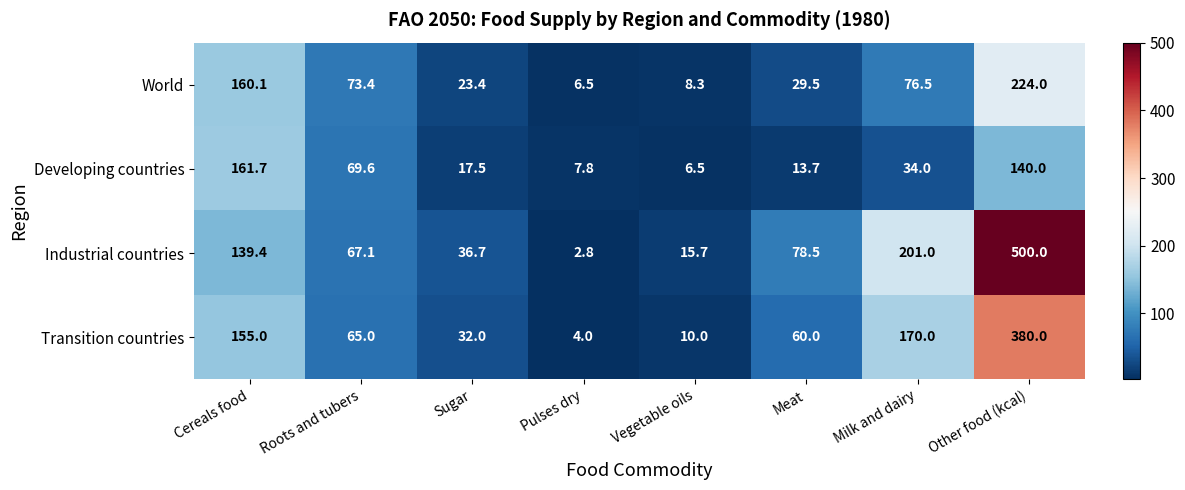

Rank the categories by World value from lowest to highest.

Pulses dry, Vegetable oils, Sugar, Meat, Roots and tubers, Milk and dairy, Cereals food, Other food (kcal)